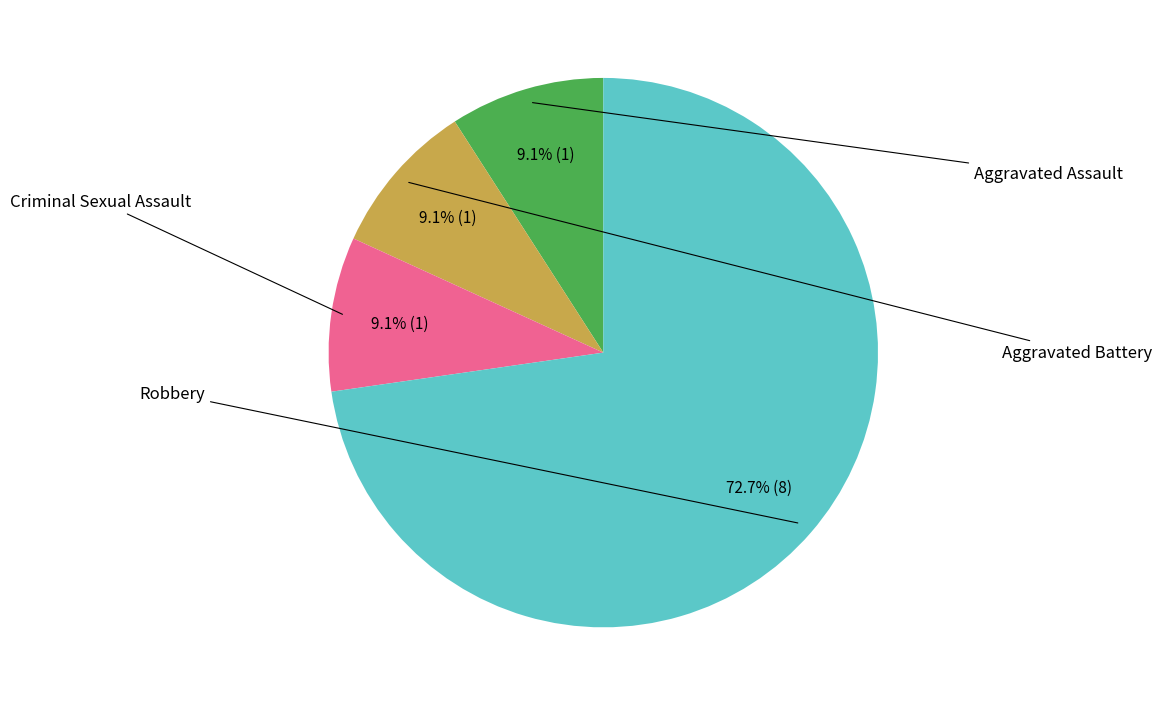

How many slices are in this pie chart?

4